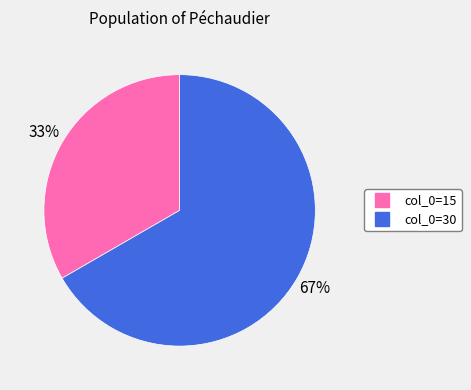

To the nearest percent, what is the average slice percentage?

50%